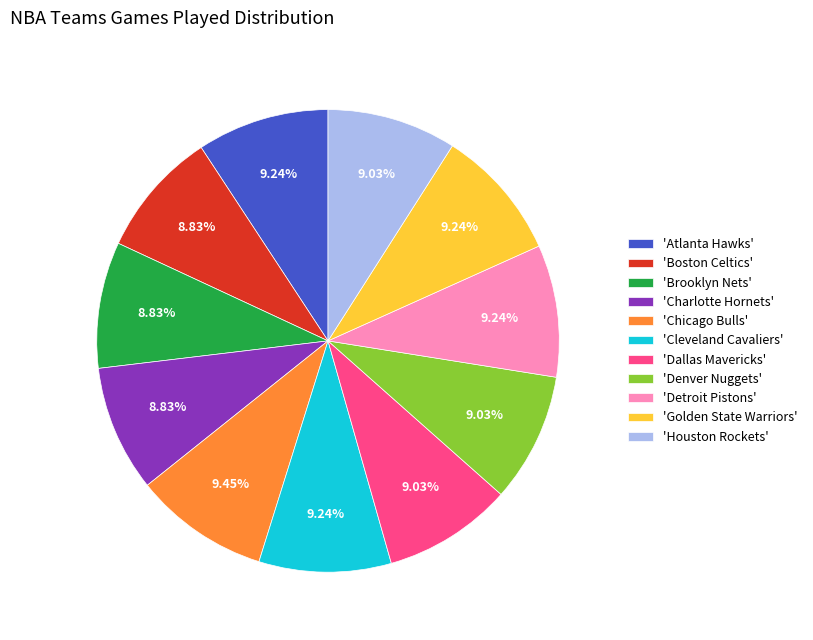

Combined, do 'Charlotte Hornets' and 'Cleveland Cavaliers' account for over 50%?

No